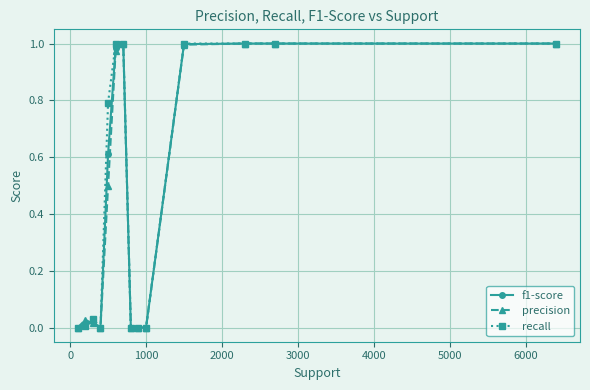

True or false: precision has more than 0 interior local peaks.

True